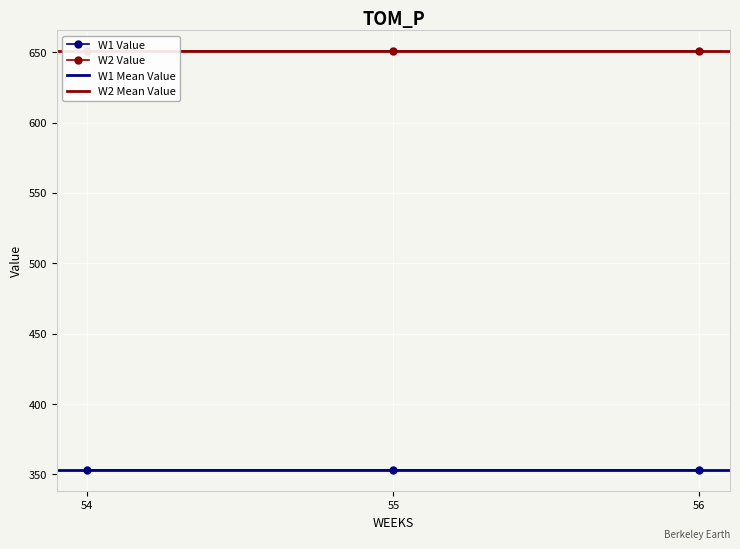

Rank the categories by W1_Value value from highest to lowest.

54, 55, 56